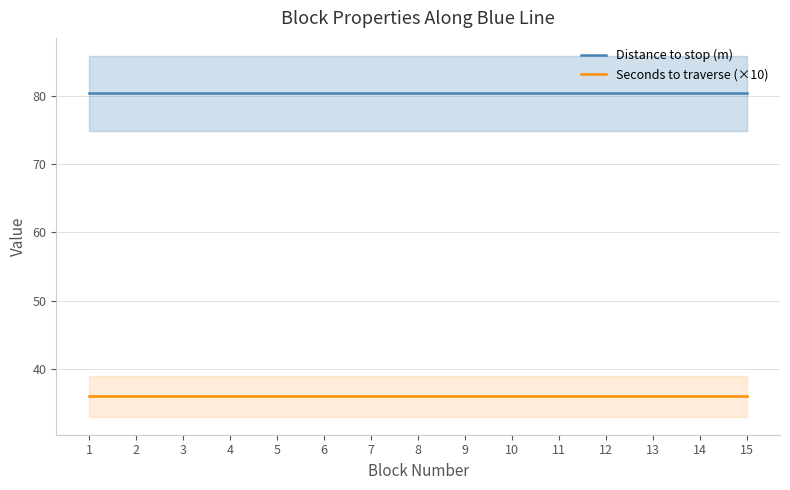

Rank the series at 14 from highest to lowest value.

Distance to stop (m), Seconds to traverse (×10)